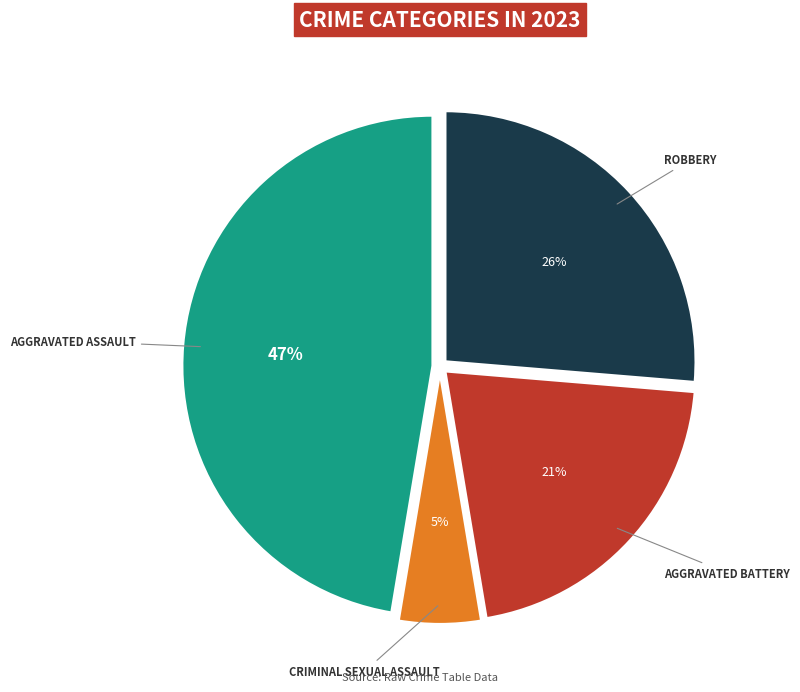

Does any single category account for the majority?

No